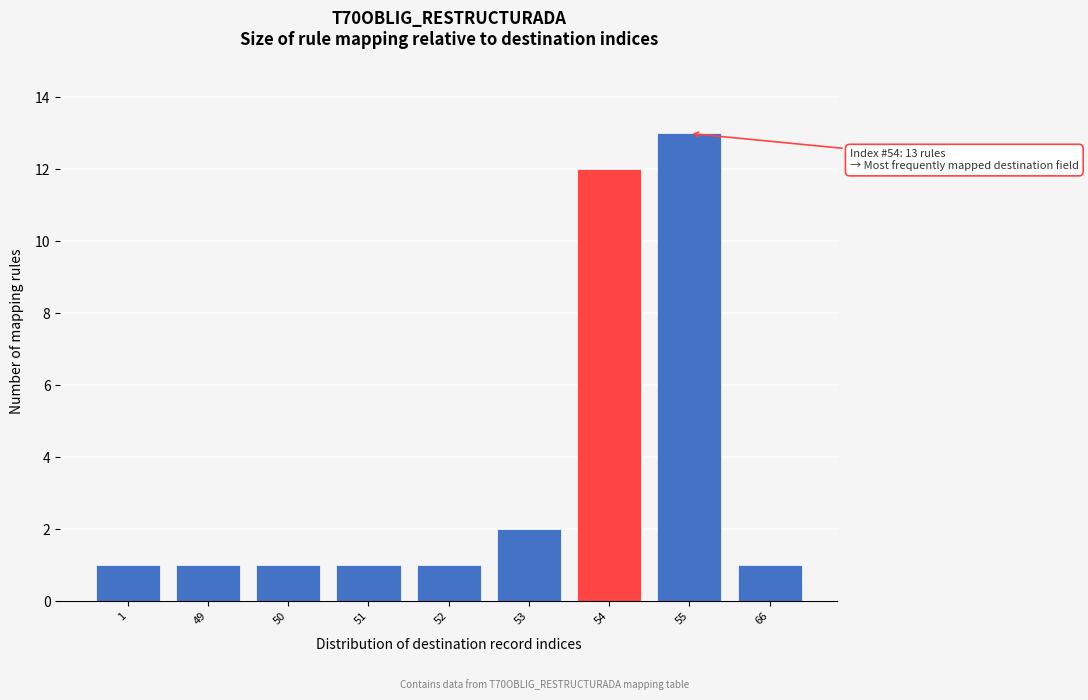

Reading right to left, what are all the values shown in this chart?

66=1	55=13	54=12	53=2	52=1	51=1	50=1	49=1	1=1